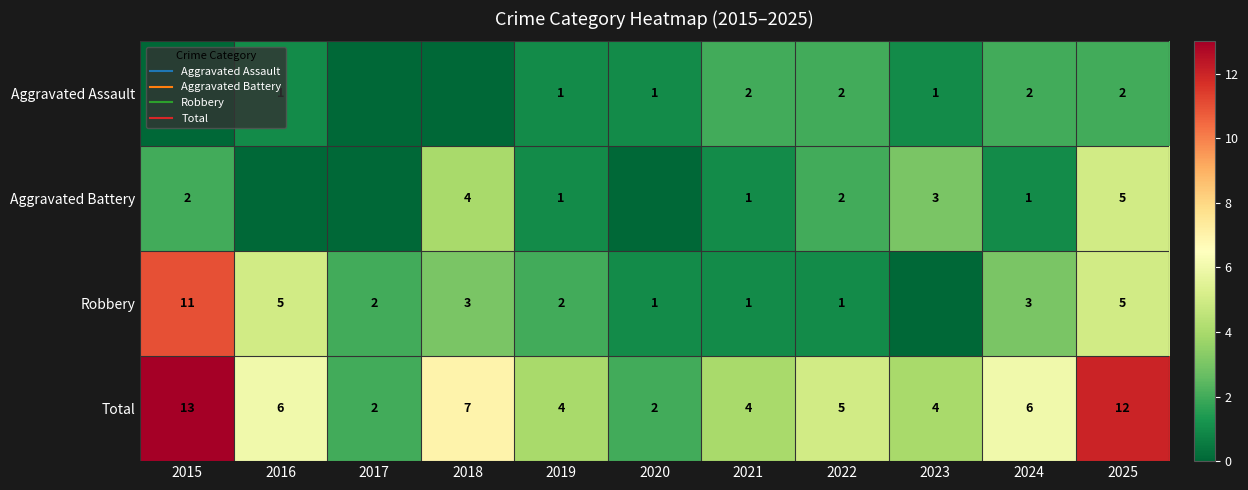

The value of Aggravated Assault at 2022 is 2. True or false?

True